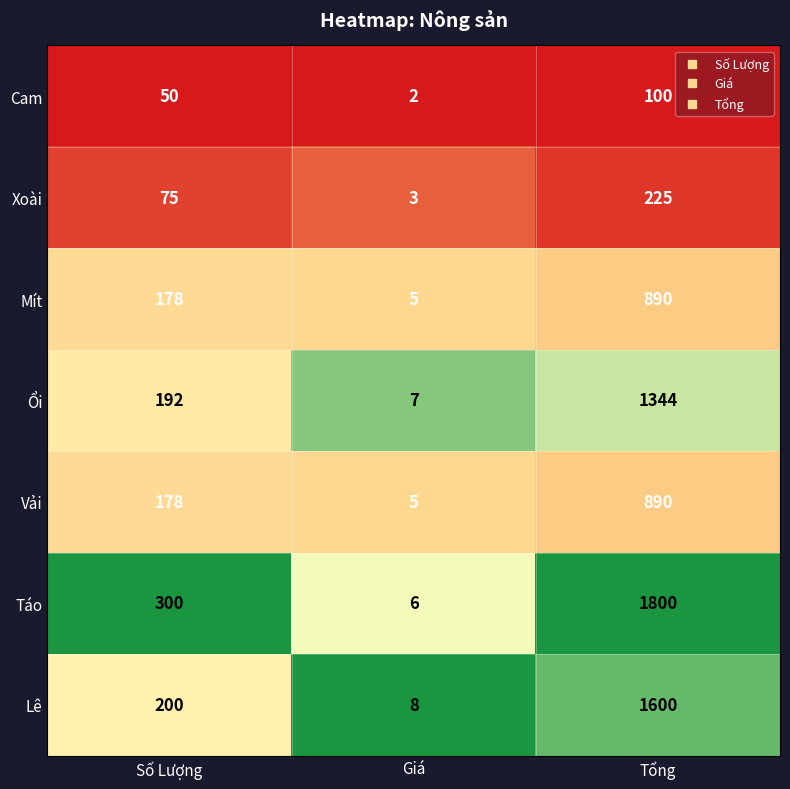

True or false: Cam has a value of 100 at Tổng.

True